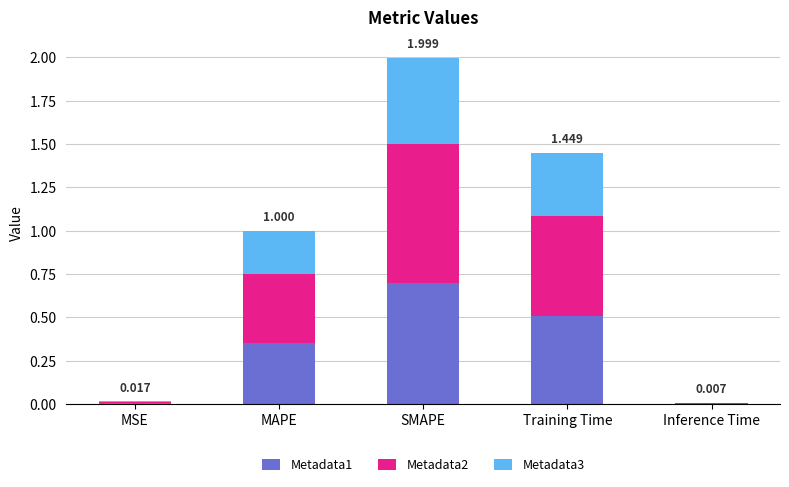

At which category is the sum across all series the highest?

SMAPE